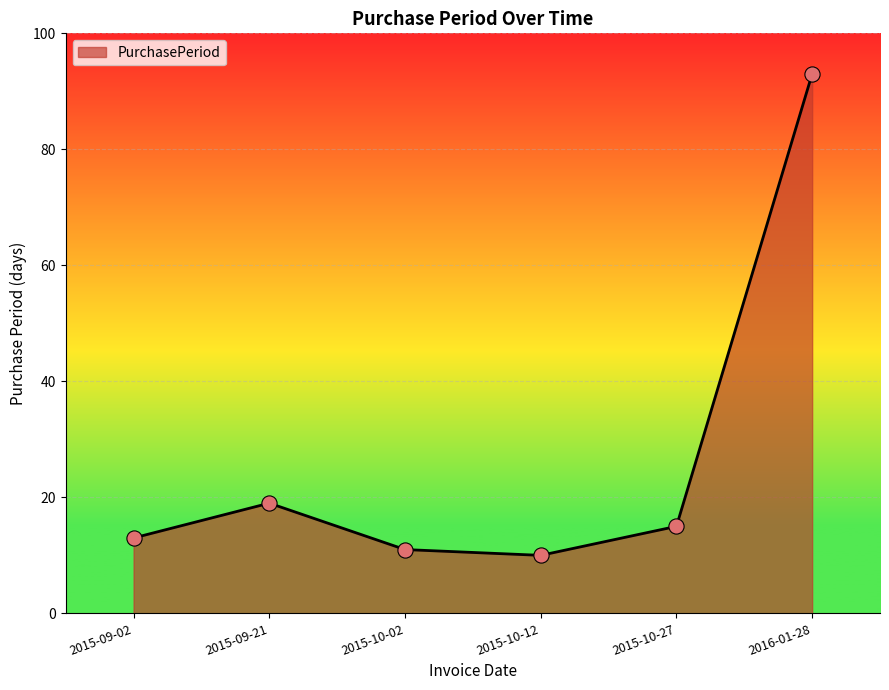

Approximately how many times larger is the value at 2015-10-02 compared to 2015-10-12?

1.1